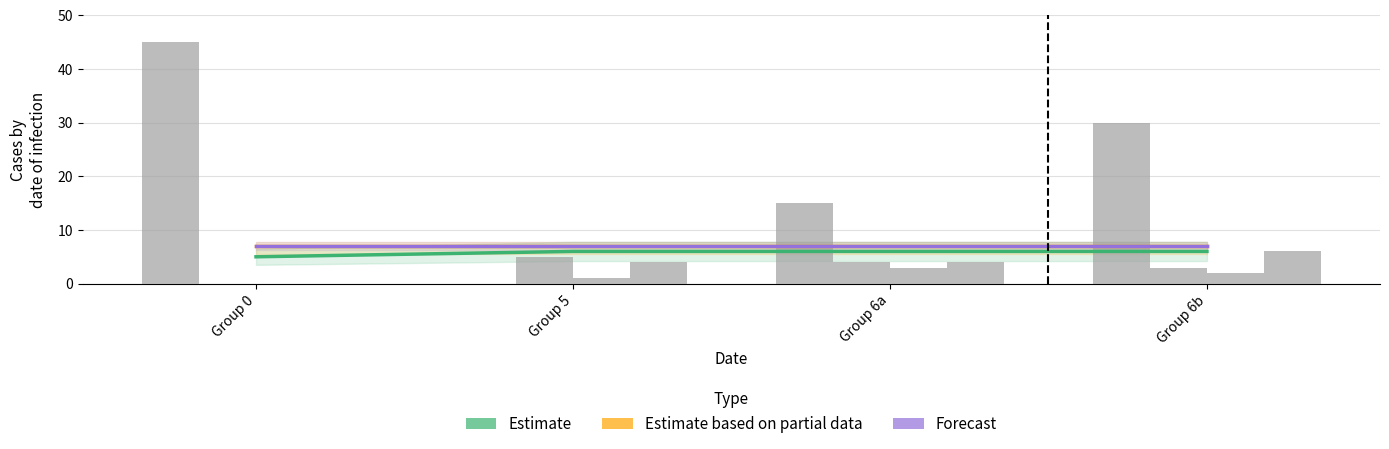

Does the chart contain any negative values?

No